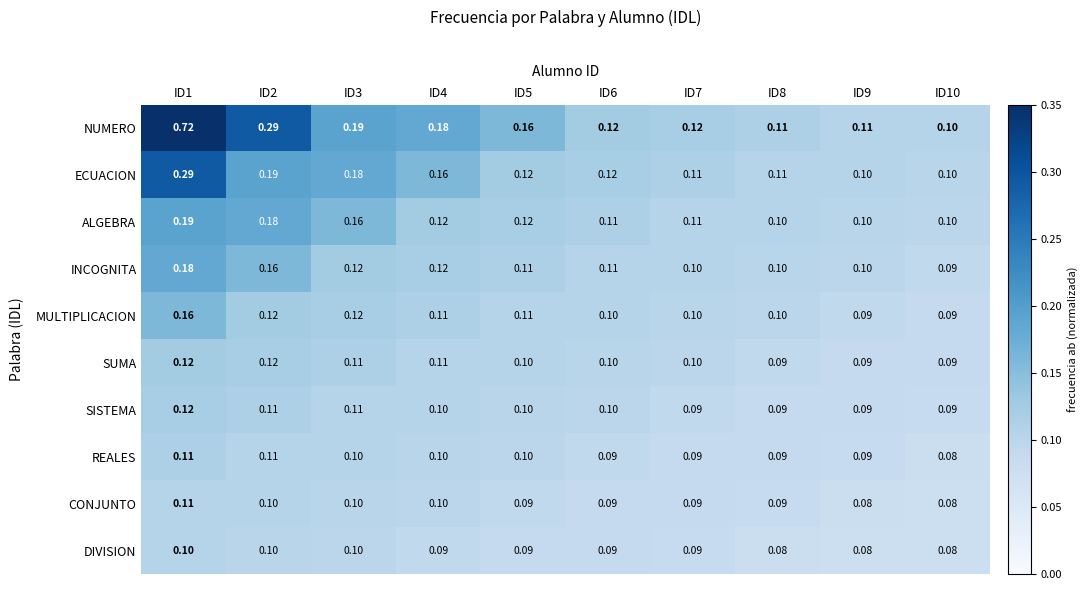

Which series has the largest range (max minus min)?

NUMERO